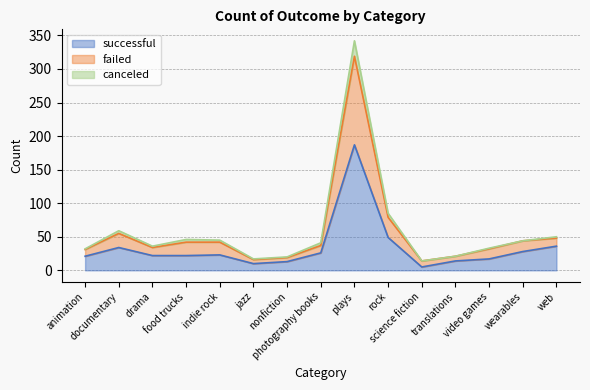

True or false: canceled and failed cross at least once.

False